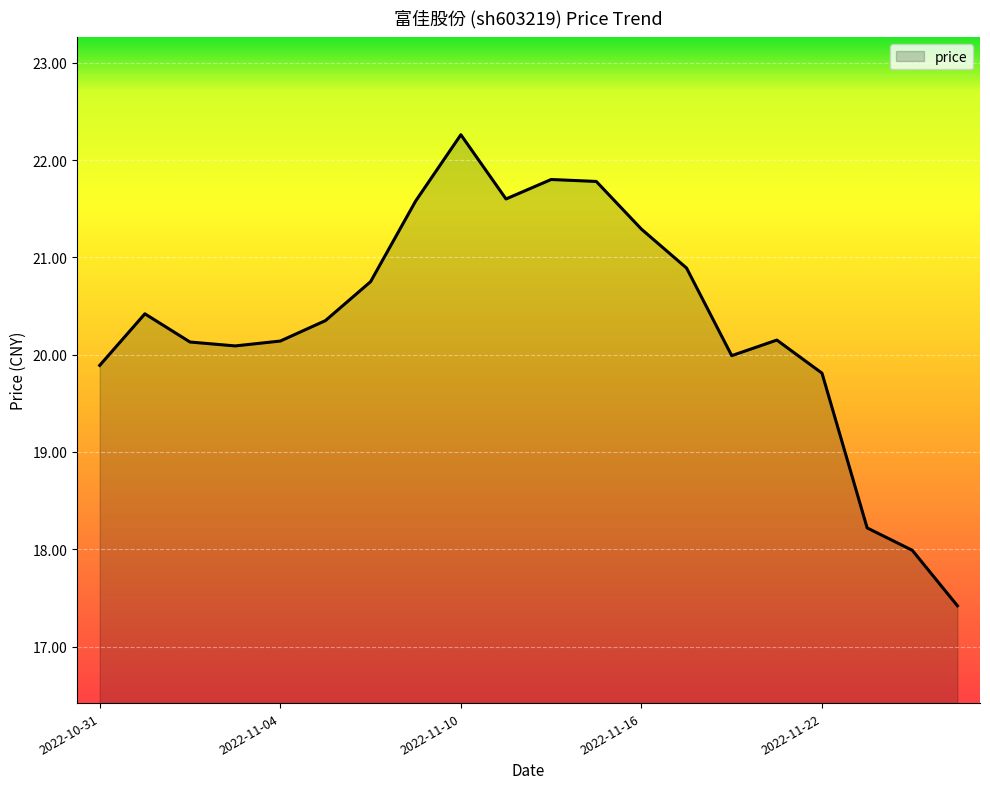

What is the greatest value displayed?

22.3